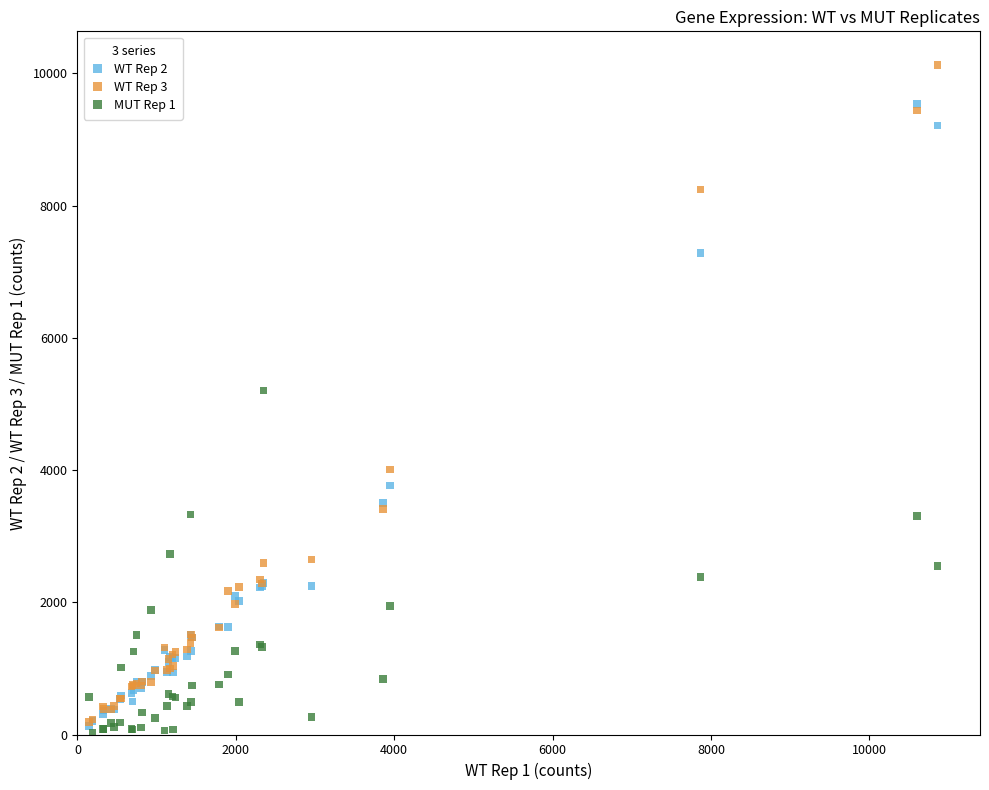

Which series reaches the maximum Y coordinate?

WT Rep 3